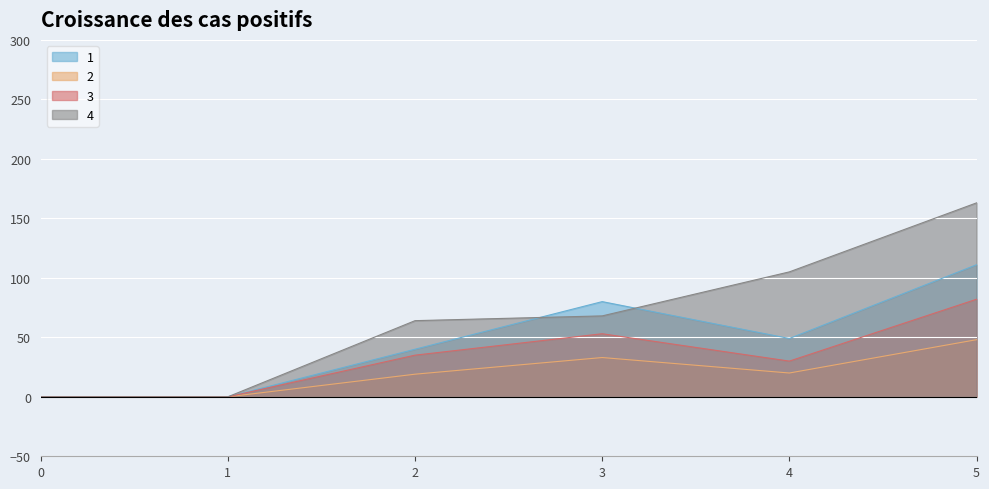

What are all the series names shown in the legend?

1, 2, 3, 4